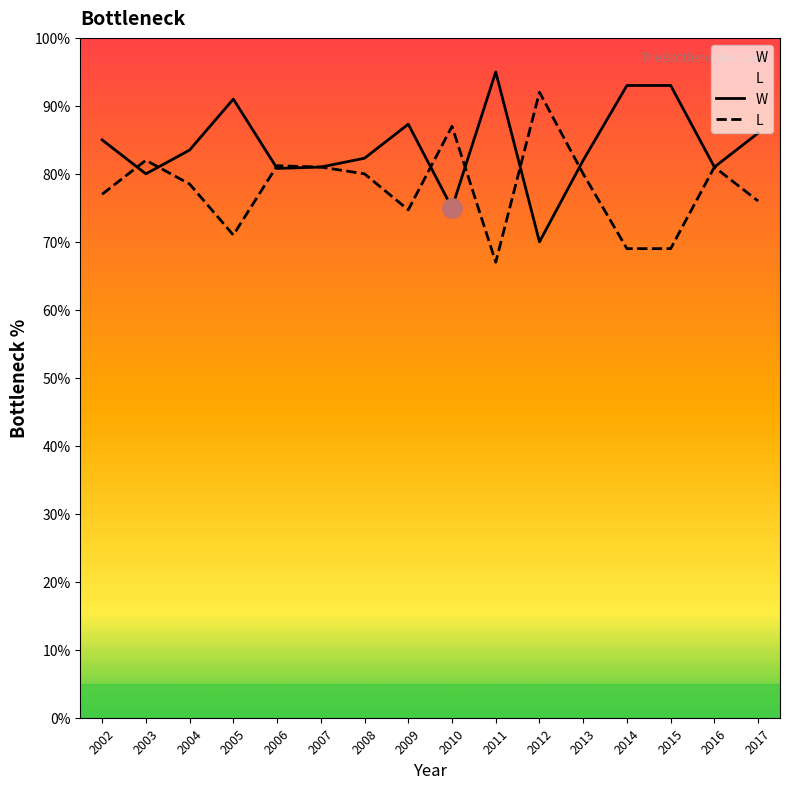

How many interior local peaks does the L series have?

5